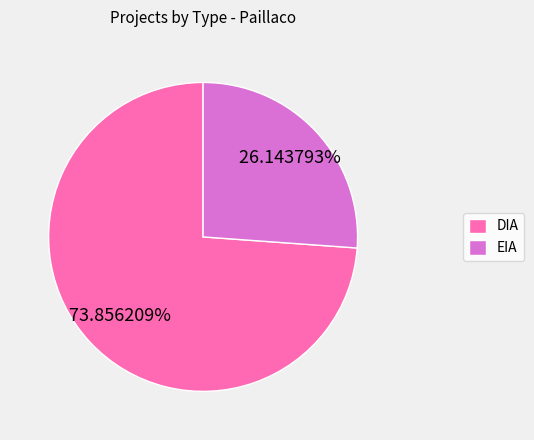

How many slices are in this pie chart?

2